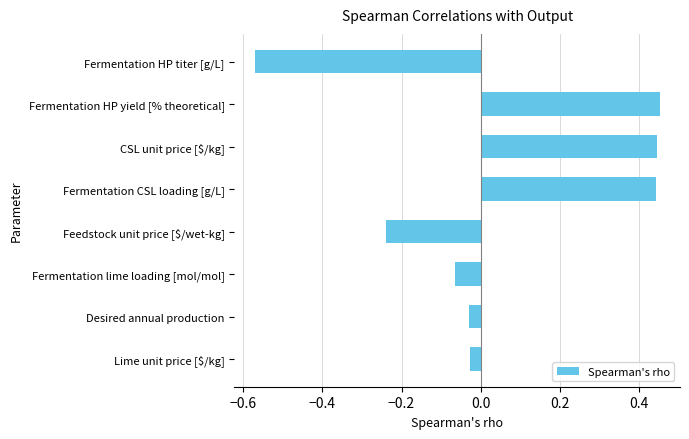

What is the change in value from Fermentation CSL loading [g/L] to Lime unit price [$/kg]?

-0.5